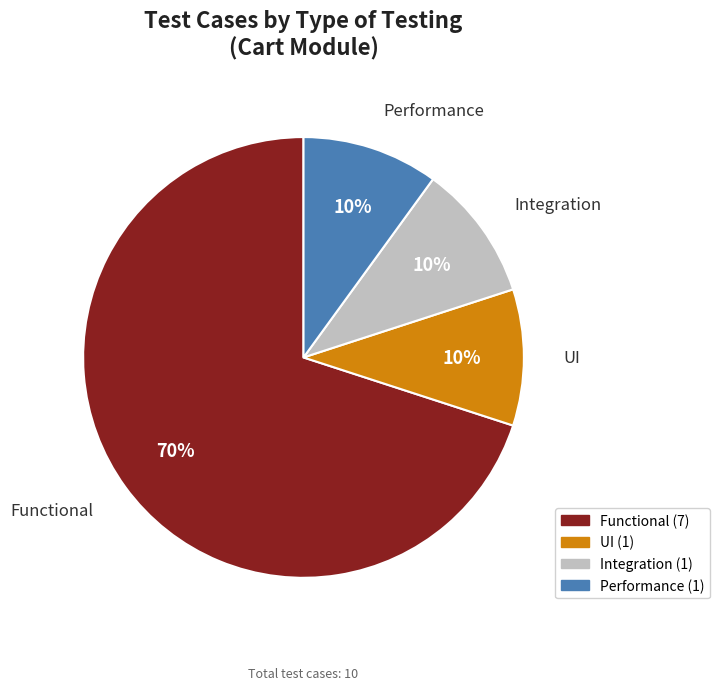

What is the largest slice in the pie chart?

Functional